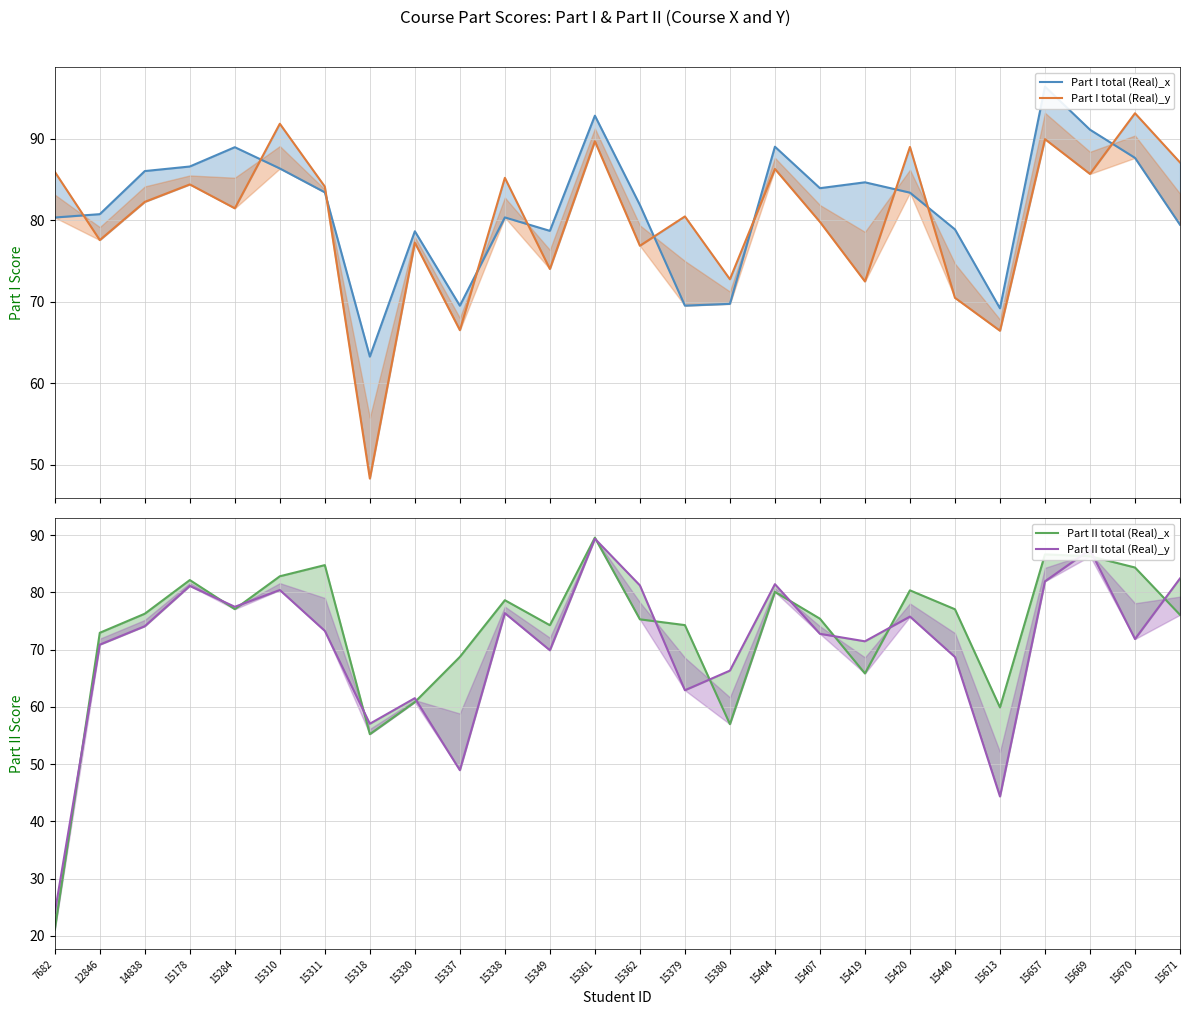

Reading left to right, list all the values displayed in this chart.

Part I total (Real)_x: 7682=80.3	12846=80.8	14838=86.0	15178=86.6	15284=89.0	15310=86.4	15311=83.4	15318=63.3	15330=78.7	15337=69.5	15338=80.3	15349=78.7	15361=92.8	15362=81.9	15379=69.5	15380=69.7	15404=89.0	15407=83.9	15419=84.7	15420=83.4	15440=78.9	15613=69.2	15657=96.4	15669=91.1	15670=87.7	15671=79.5
Part I total (Real)_y: 7682=86.0	12846=77.6	14838=82.3	15178=84.4	15284=81.5	15310=91.8	15311=84.1	15318=48.3	15330=77.2	15337=66.5	15338=85.2	15349=74.0	15361=89.7	15362=76.9	15379=80.5	15380=72.8	15404=86.3	15407=79.8	15419=72.5	15420=89.0	15440=70.5	15613=66.4	15657=90.0	15669=85.7	15670=93.1	15671=87.1
Part II total (Real)_x: 7682=21.1	12846=72.9	14838=76.3	15178=82.2	15284=77.1	15310=82.8	15311=84.8	15318=55.2	15330=60.8	15337=68.7	15338=78.6	15349=74.3	15361=89.6	15362=75.3	15379=74.3	15380=57.0	15404=80.1	15407=75.4	15419=65.8	15420=80.3	15440=77.0	15613=59.9	15657=86.6	15669=86.3	15670=84.3	15671=76.1
Part II total (Real)_y: 7682=24.0	12846=70.9	14838=74.1	15178=81.1	15284=77.5	15310=80.4	15311=73.3	15318=57.0	15330=61.5	15337=48.9	15338=76.4	15349=69.9	15361=89.4	15362=81.2	15379=62.9	15380=66.3	15404=81.4	15407=72.8	15419=71.5	15420=75.8	15440=68.7	15613=44.4	15657=81.9	15669=87.5	15670=71.8	15671=82.4